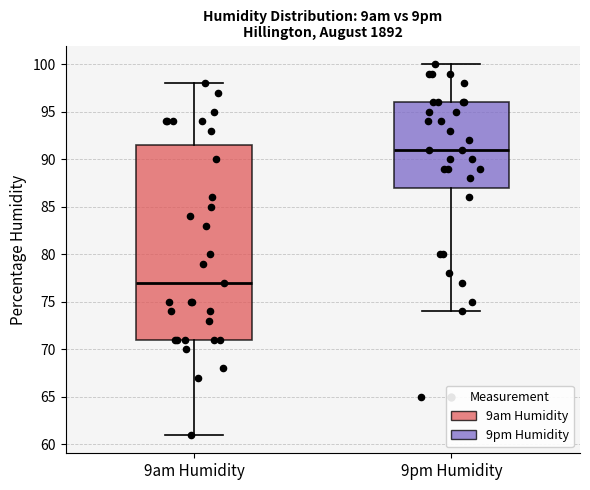

Where does the upper whisker of the box for 9am Humidity end on the y-axis? The values are not printed on the chart, so give them approximately, as read against the axis.

98.0